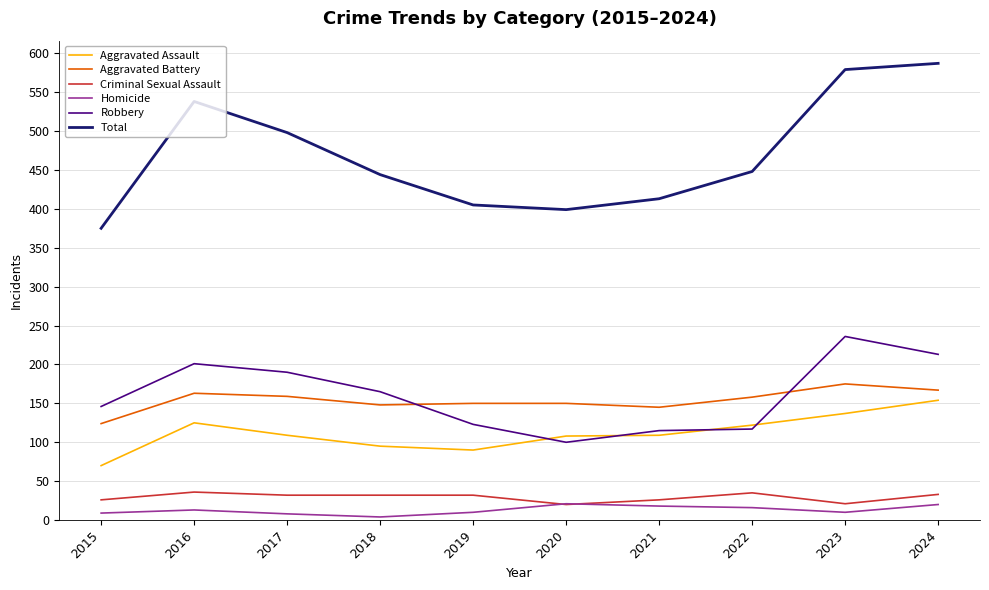

What are all the series names shown in the legend?

Aggravated Assault, Aggravated Battery, Criminal Sexual Assault, Homicide, Robbery, Total